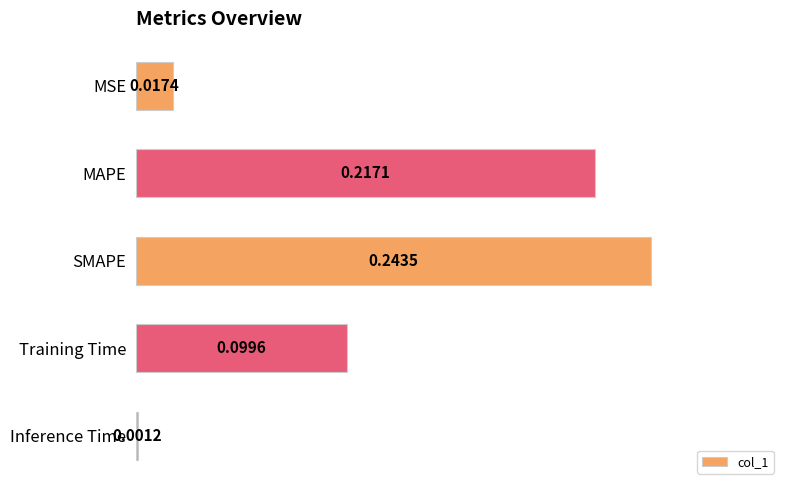

Which category has the highest value across all series?

SMAPE